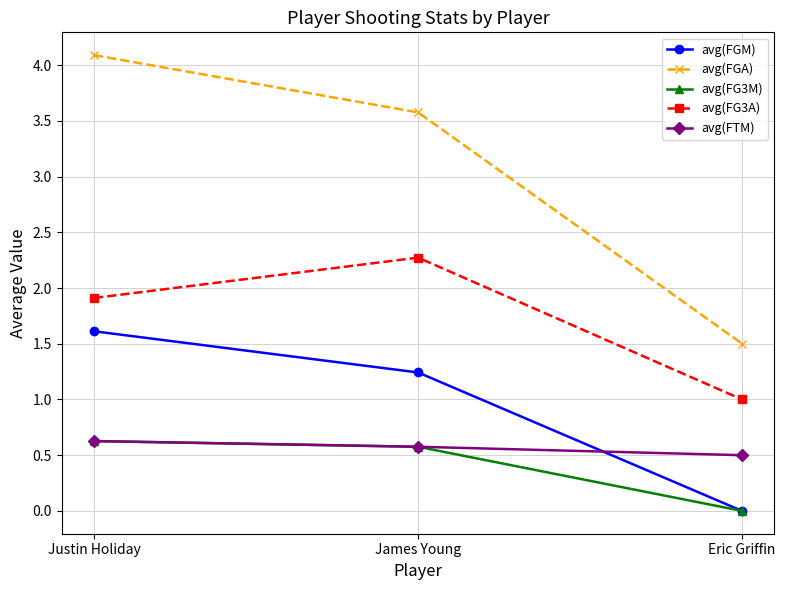

What position from the left is Eric Griffin?

3